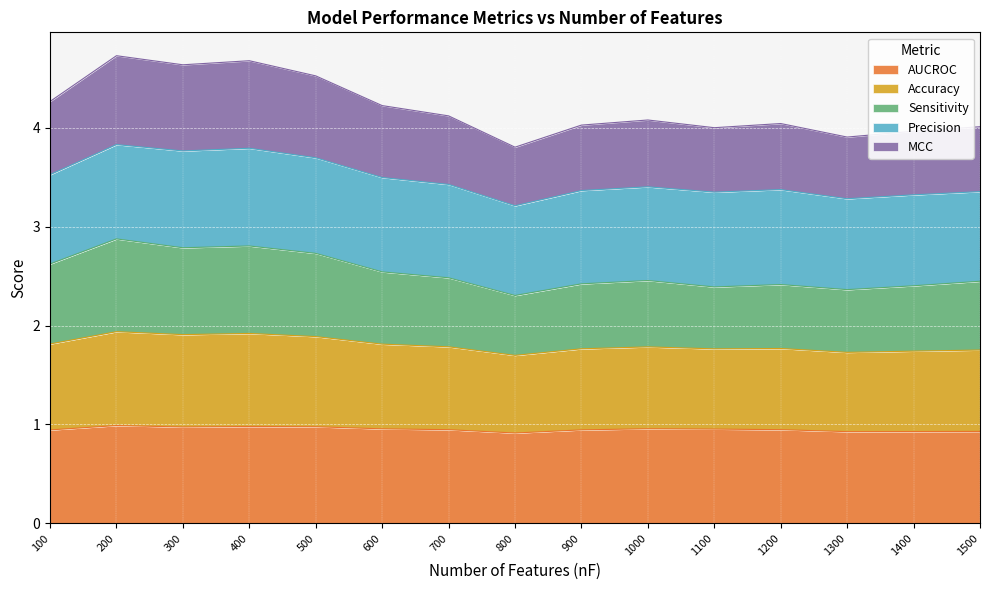

At which category does the chart reach its peak across all series?

200